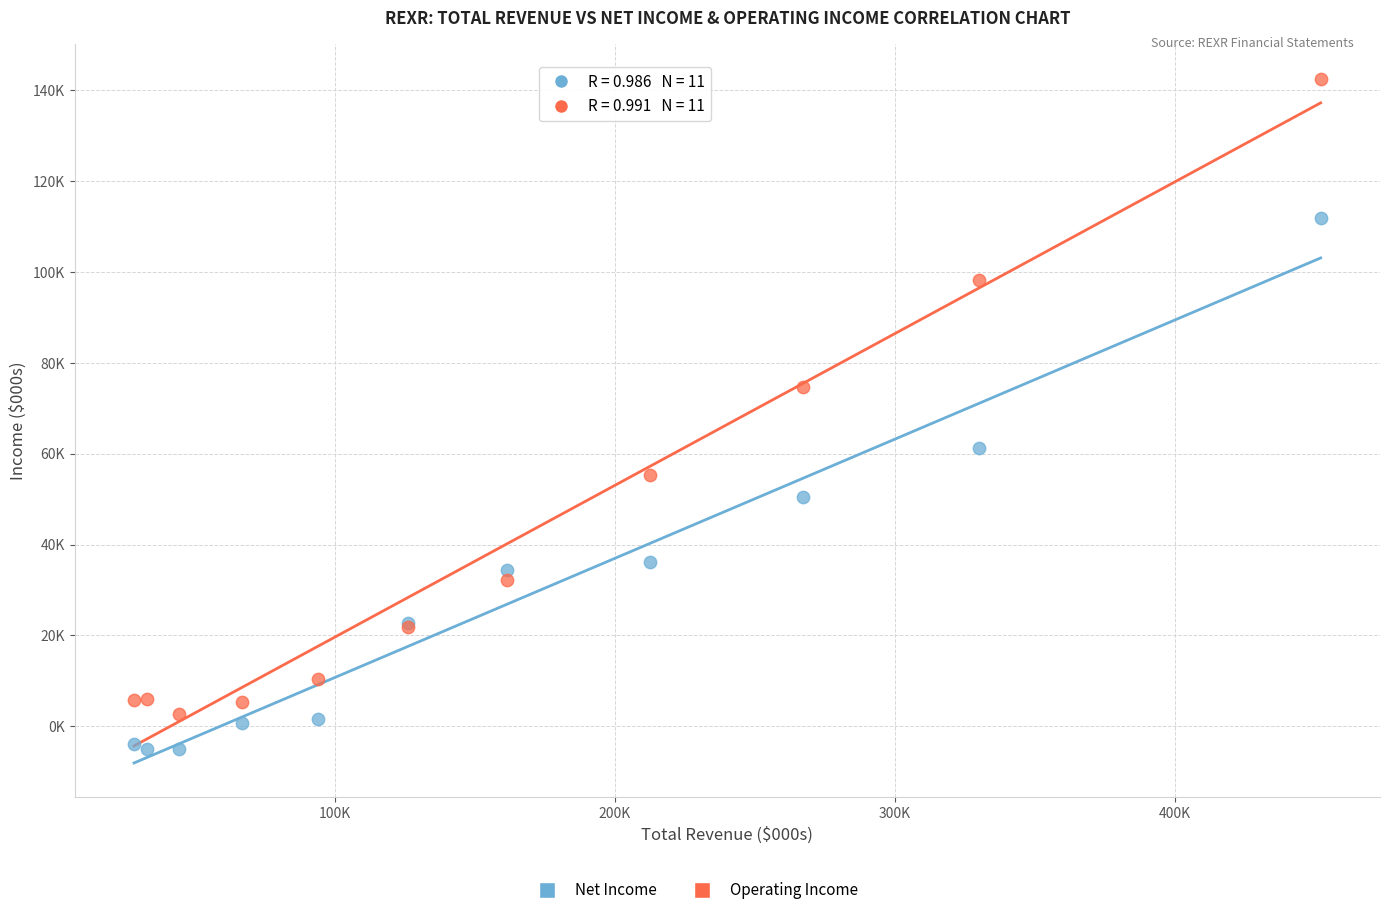

Which series has the largest Y range (max minus min)?

Operating Income